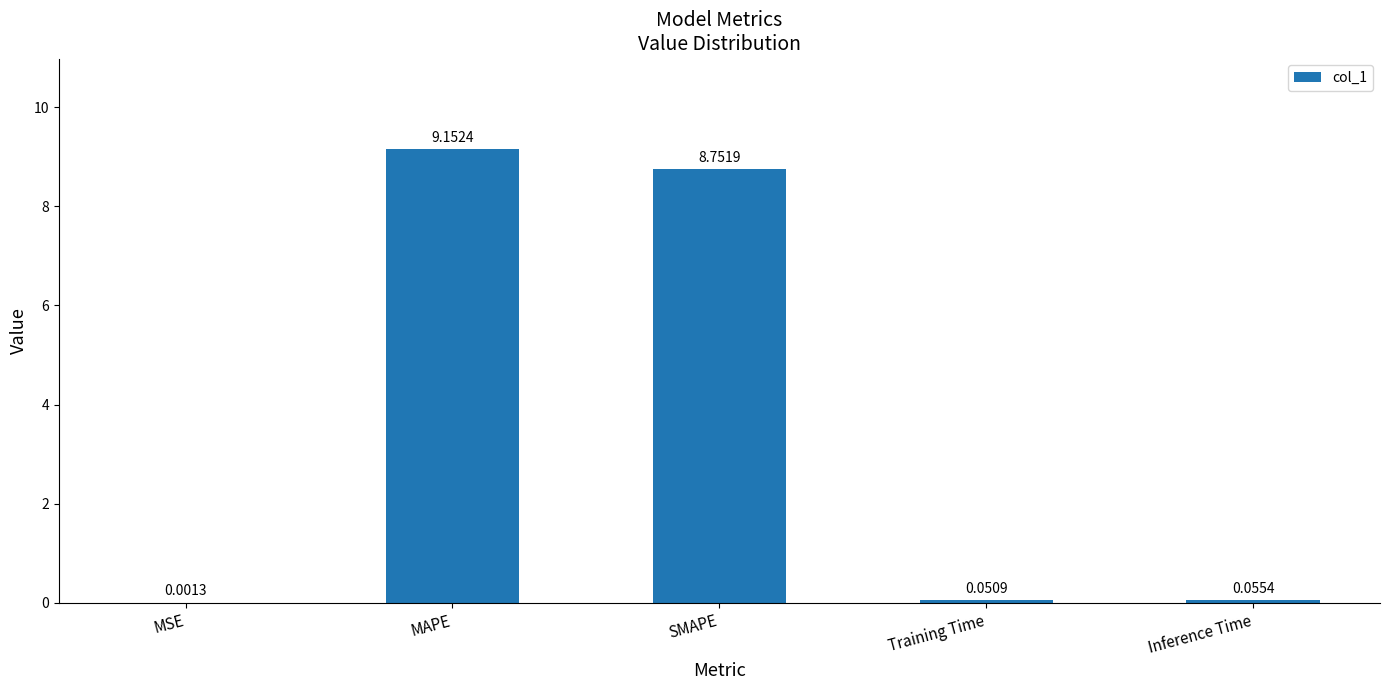

Which category has the highest value across all series?

MAPE